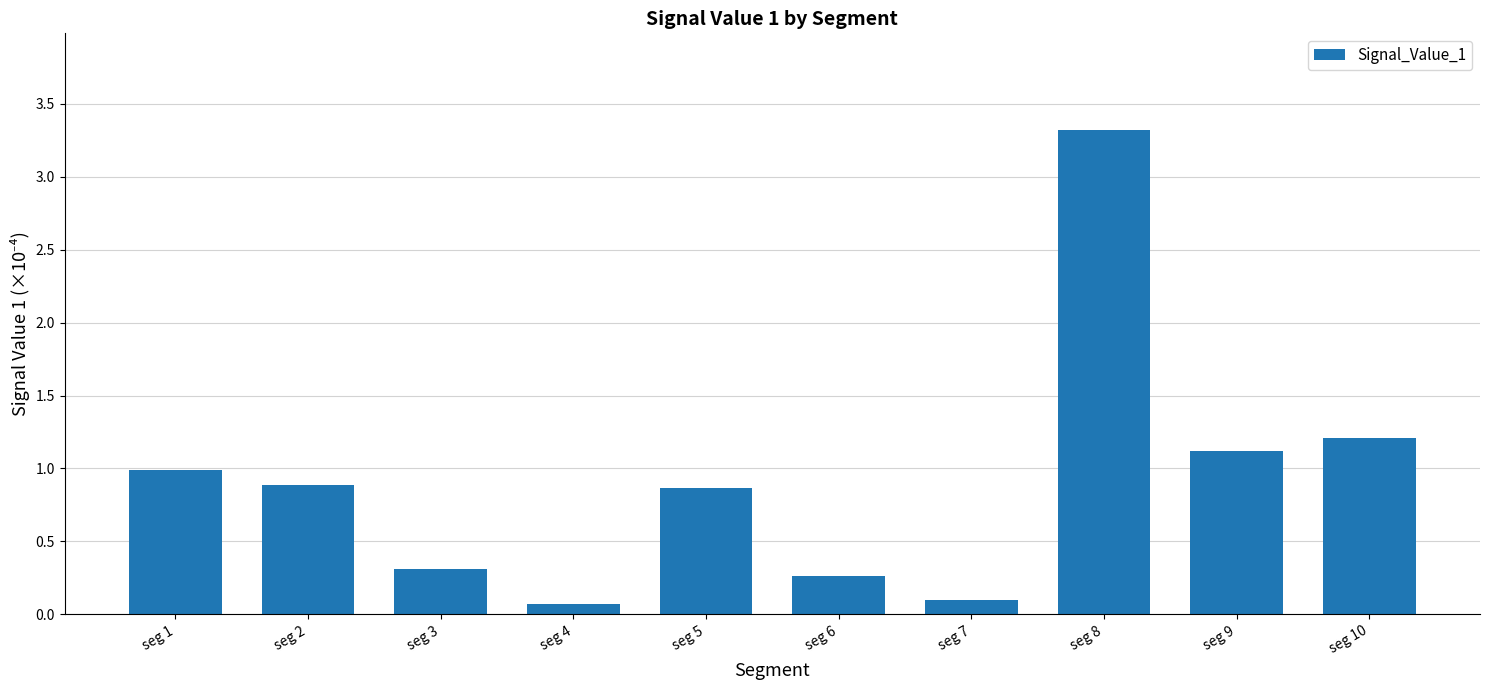

Is it true that the value at seg 2 is 0.9?

True